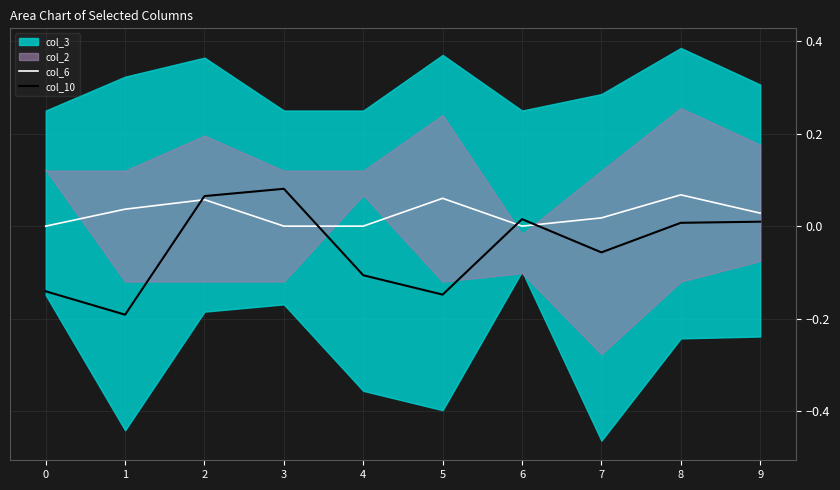

True or false: col_6 has a value of 0.0 at 5.

False